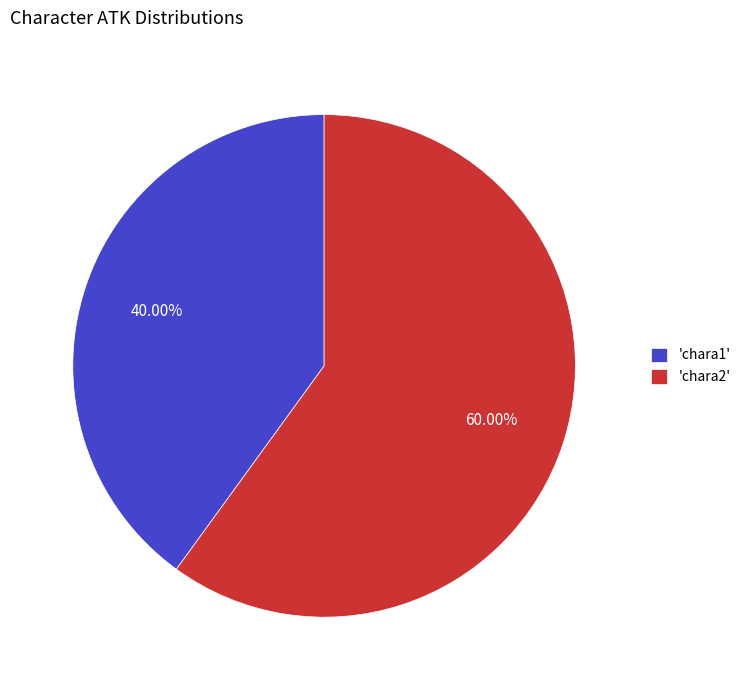

Count the number of slices in the pie.

2